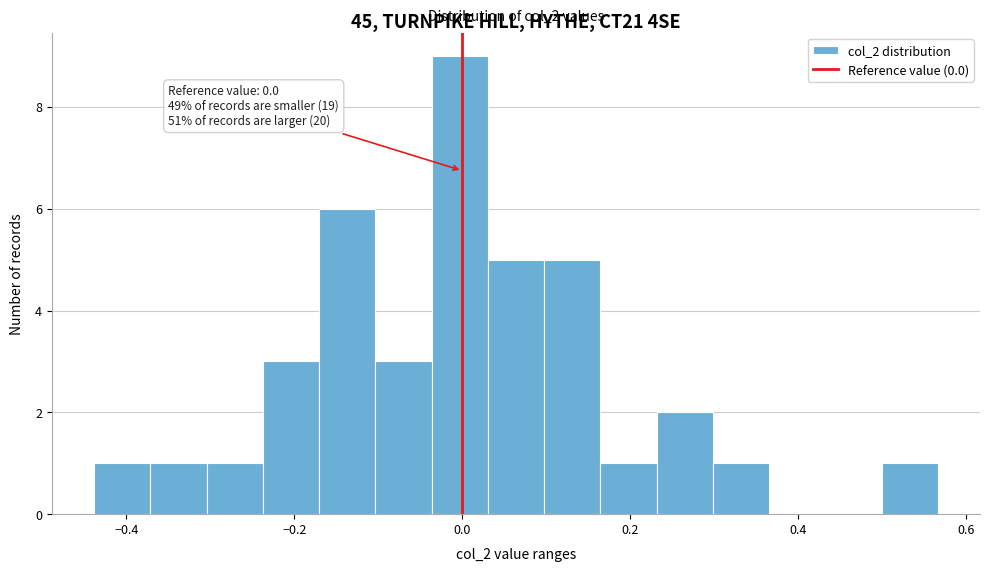

Around what value on the x-axis is the tallest bar? Give the approximate position of its centre, as read against the axis.

0.00